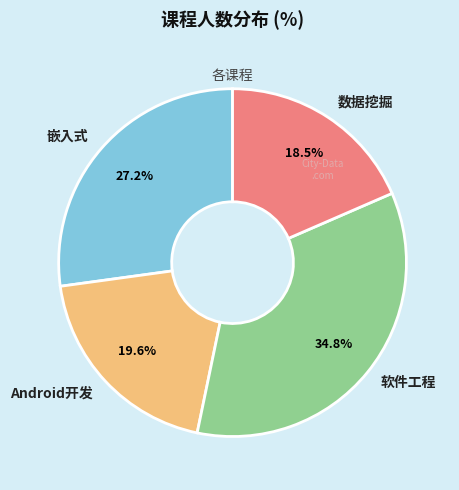

Do Android开发 and 软件工程 together represent more than half of the pie?

Yes